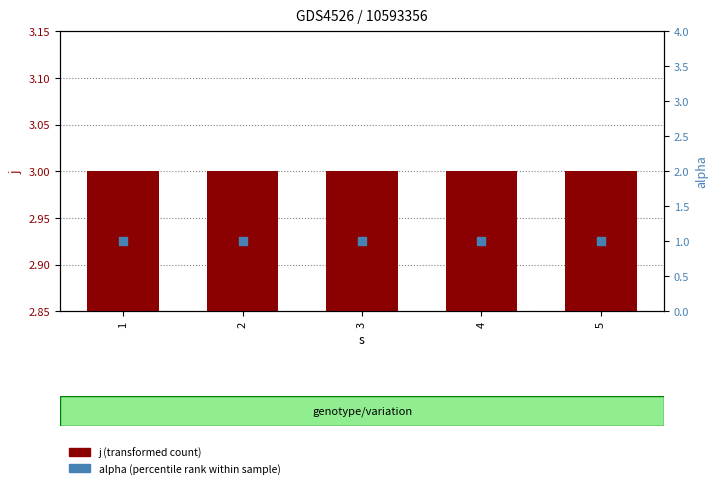

Which series has the largest Y range (max minus min)?

j (transformed count)